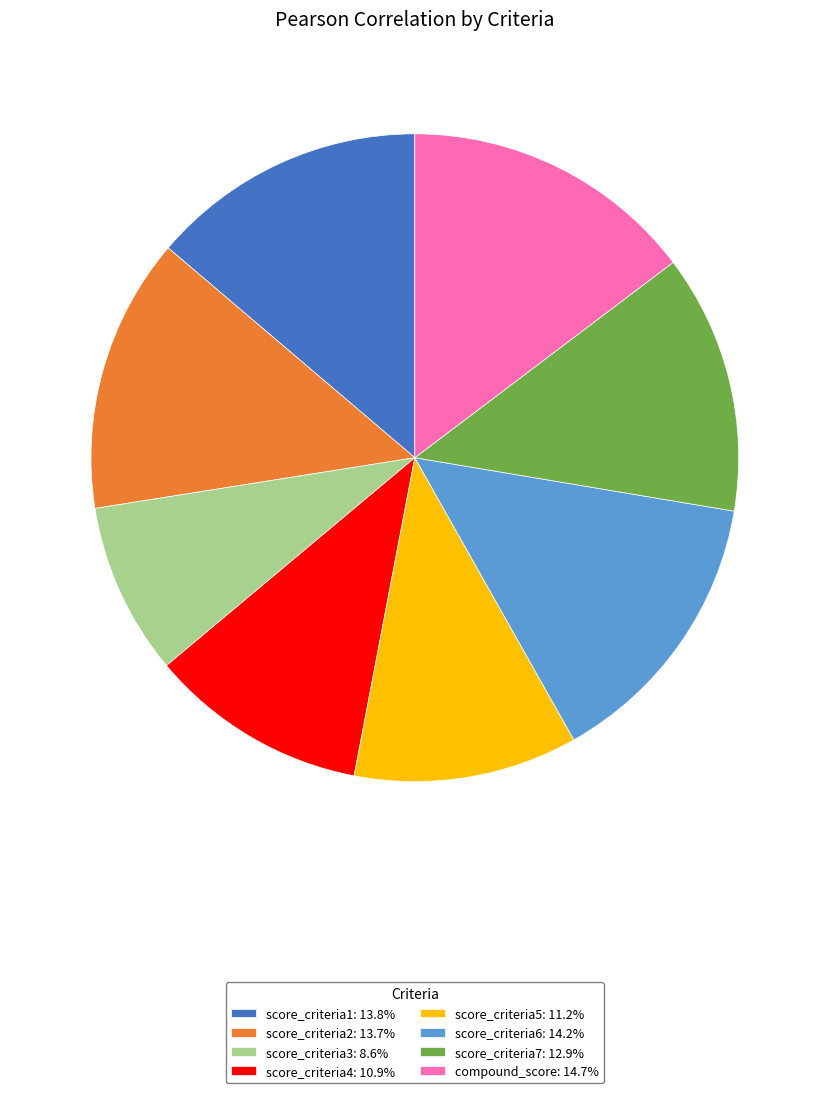

How many segments does this pie chart have?

8